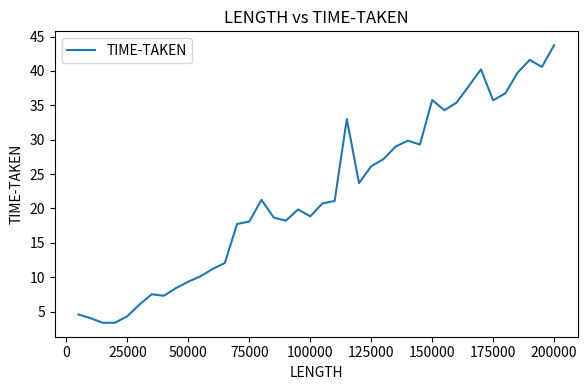

What is the difference between the maximum and minimum values?

40.4